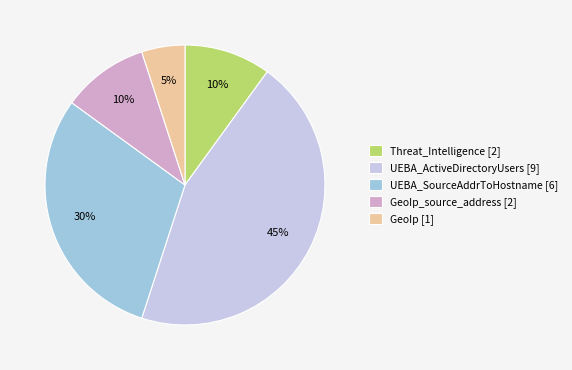

What percentage is the GeoIp [1] slice, to the nearest percent?

5%